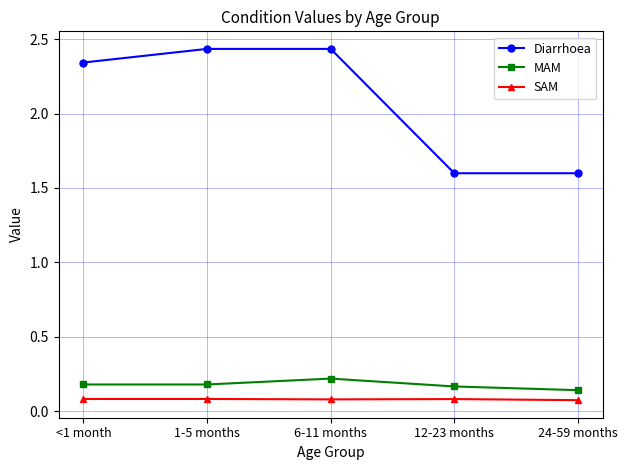

What is the label of the 5th point from the right?

<1 month